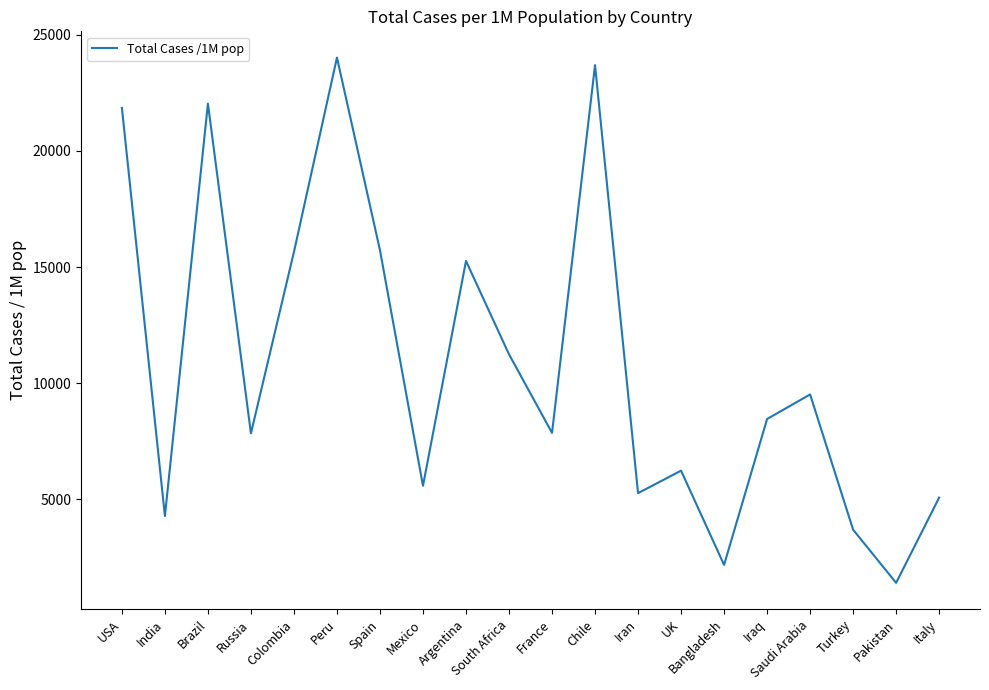

True or false: the data has more than 1 interior local peaks.

True